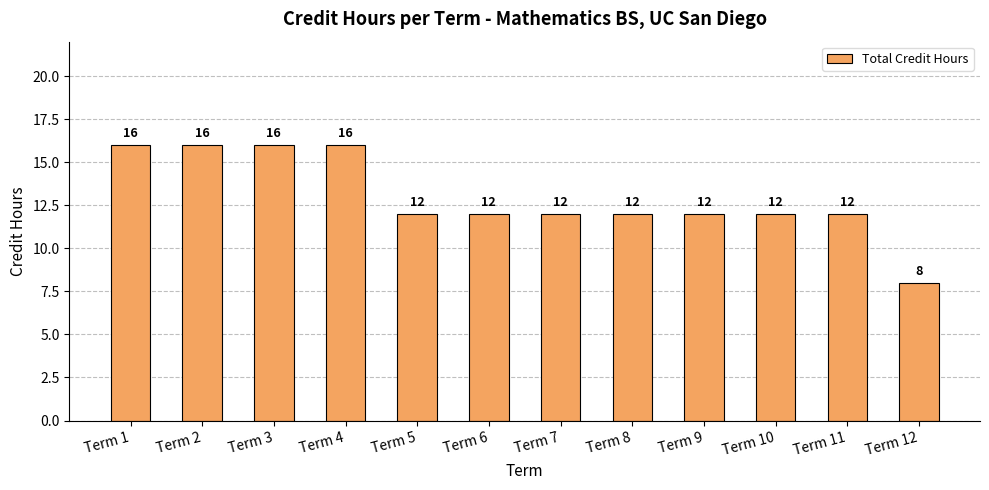

What is the change in value from Term 4 to Term 12?

-8